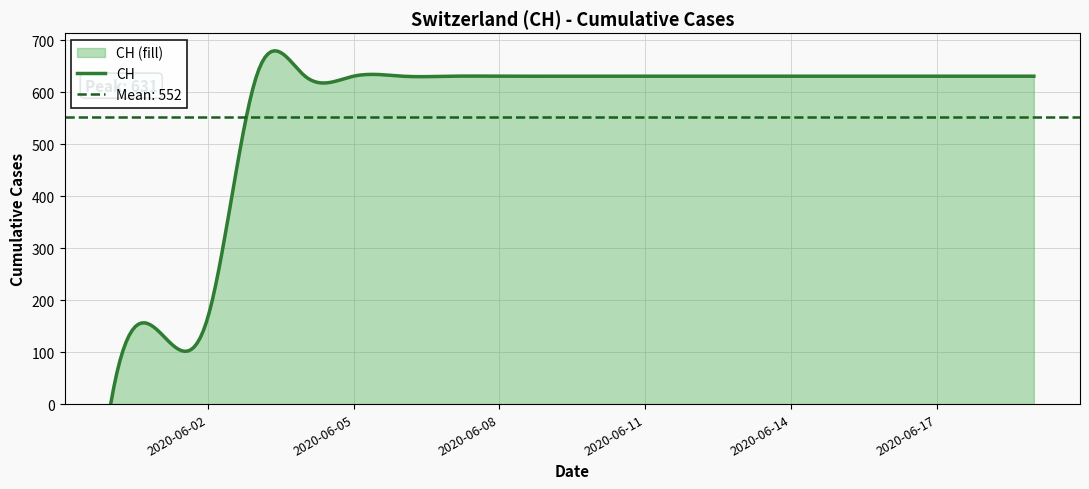

What is the ratio of the value at 2020-06-19 to the value at 2020-06-10?

1.0